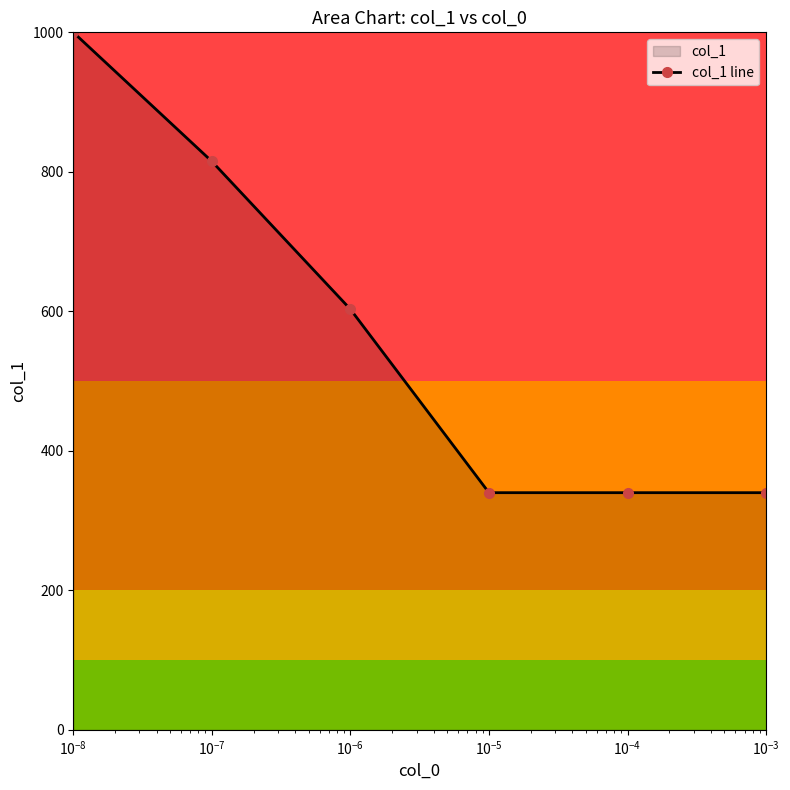

True or false: the data has more than 1 interior local peaks.

False